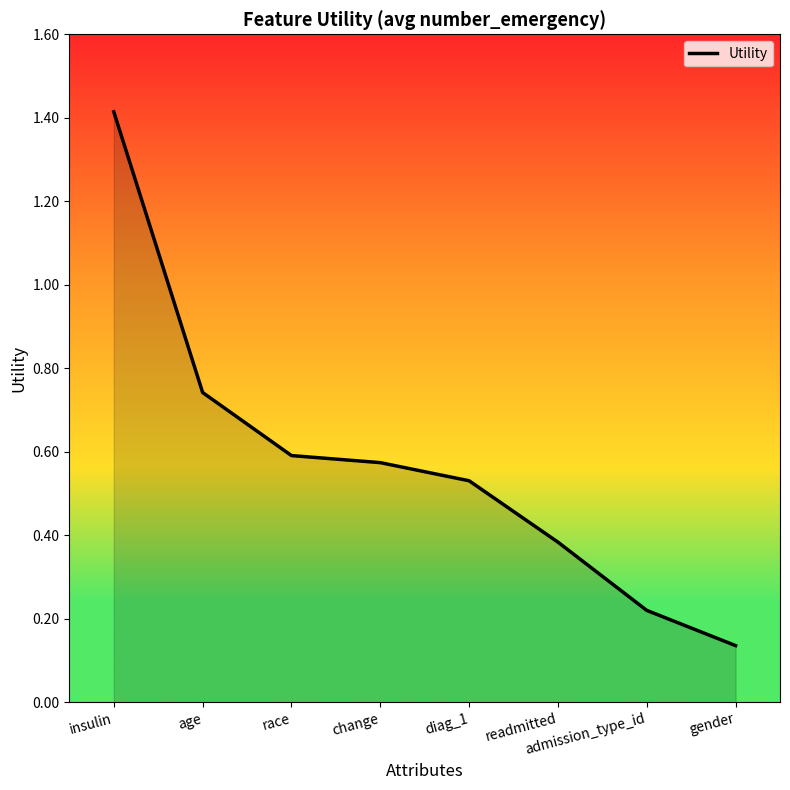

True or false: the data shows 0.1 at admission_type_id.

False